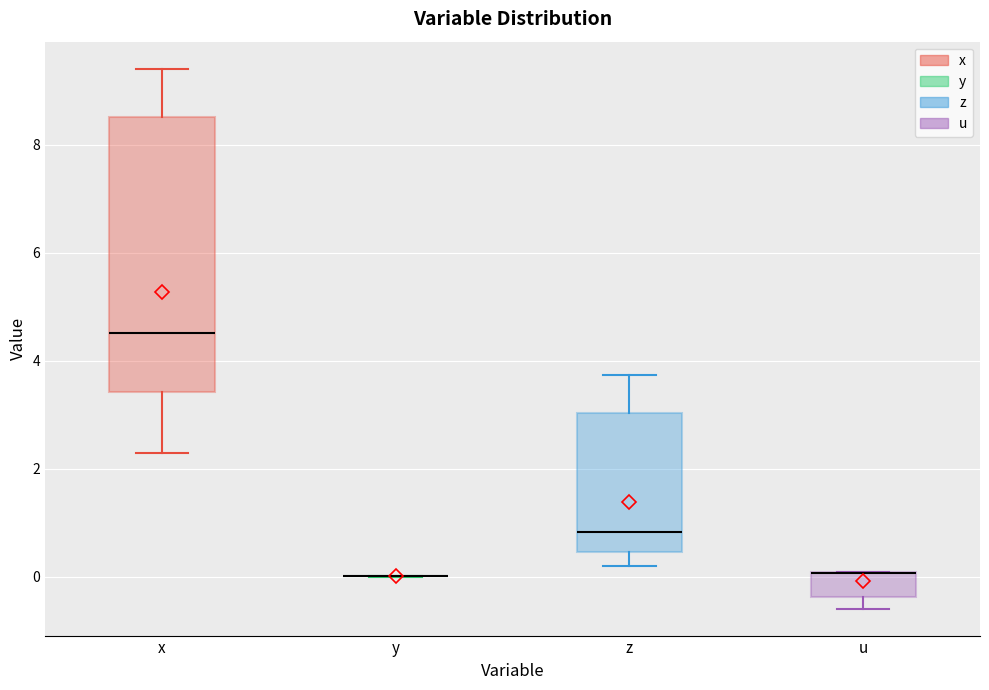

Reading left to right, read every box against the y-axis: the position of its median line, the range the box covers, and the ends of its whiskers. The values are not printed on the chart, so give them approximately, as read against the axis.

x: median 4.6, box 3.4 to 8.6, whiskers 2.2 to 9.4
y: box collapsed to a line at 0.0, whiskers 0.0 to 0.0
z: median 0.8, box 0.4 to 3.0, whiskers 0.2 to 3.8
u: median 0.0 (drawn on the box's upper edge), box -0.4 to 0.0, whiskers -0.6 to 0.0